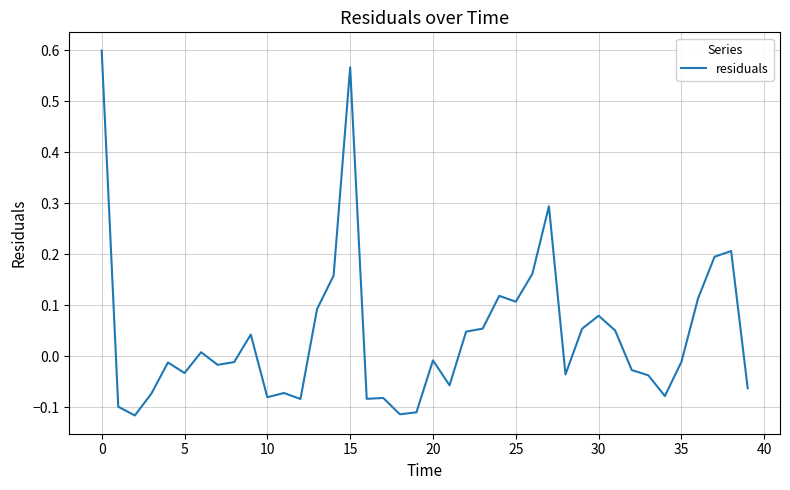

Does the chart display data point markers on the line(s)?

No